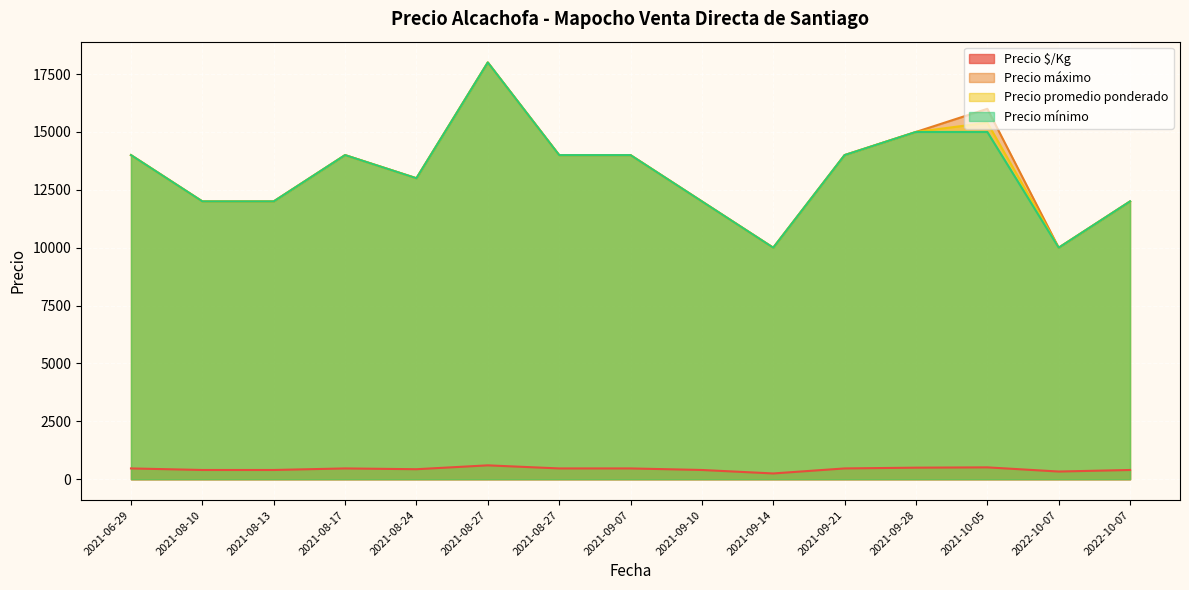

Which series has the largest range (max minus min)?

Precio máximo